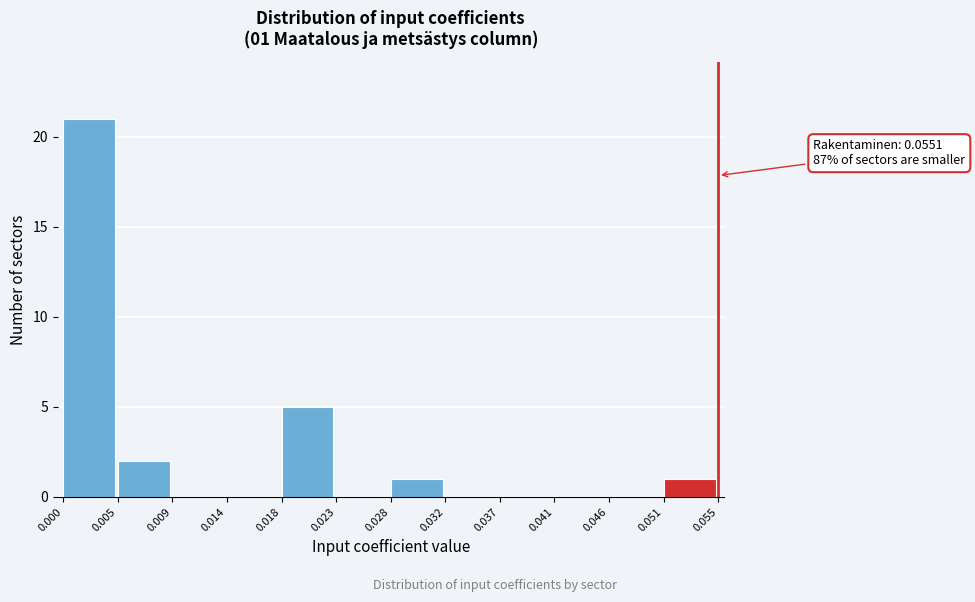

Over which range of the x-axis is the bar tallest?

0.000 to 0.005